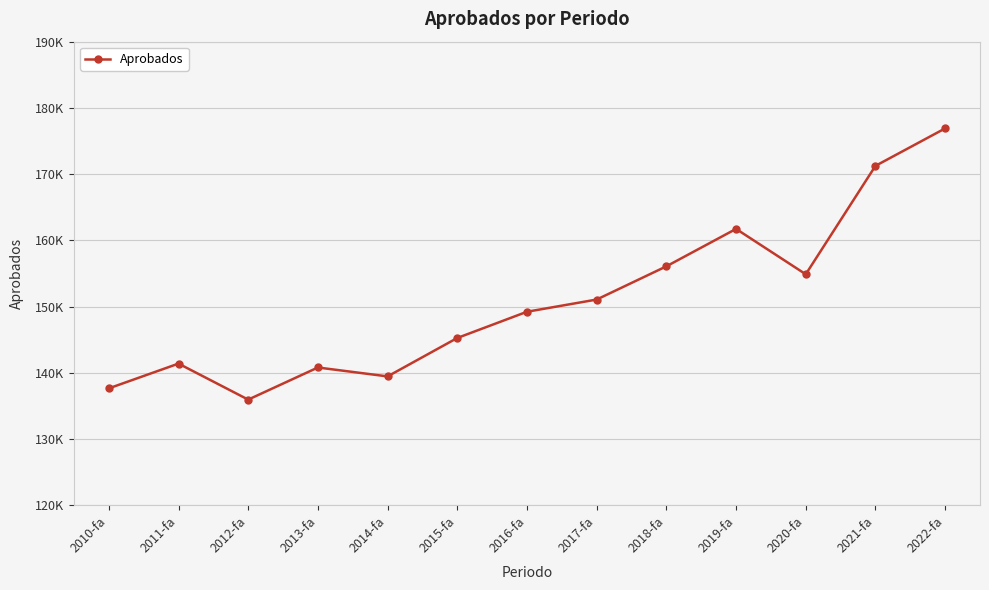

What is the label of the 7th point from the right?

2016-fa